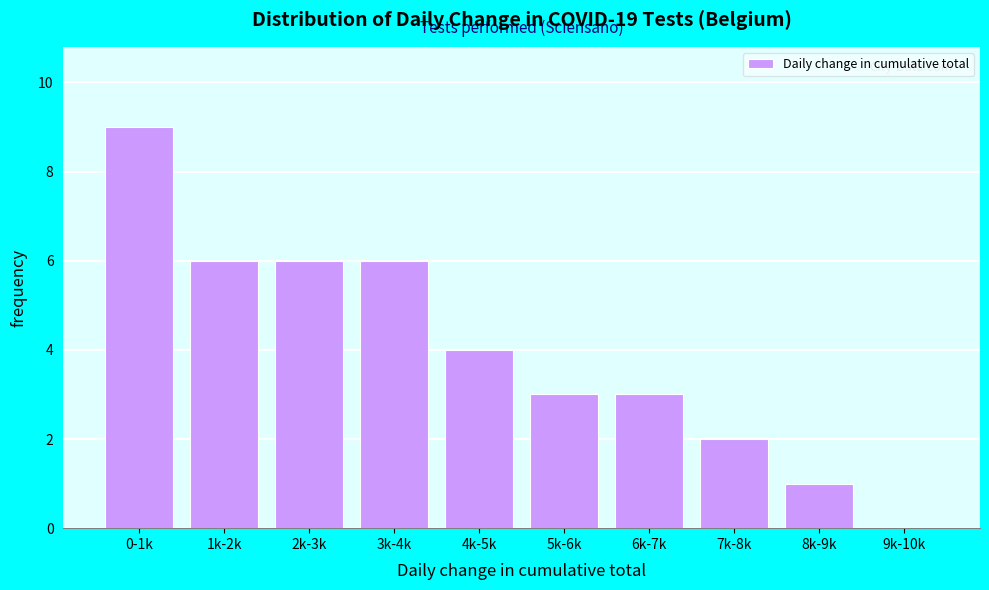

Reading left to right, what are all the values shown in this chart?

0-1k=9	1k-2k=6	2k-3k=6	3k-4k=6	4k-5k=4	5k-6k=3	6k-7k=3	7k-8k=2	8k-9k=1	9k-10k=0